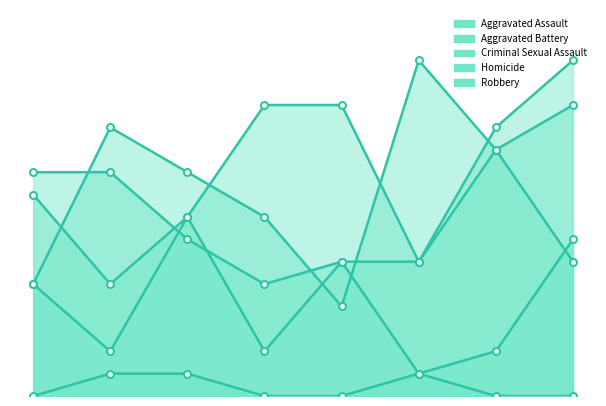

How many times do Aggravated Assault and Aggravated Battery cross each other?

1